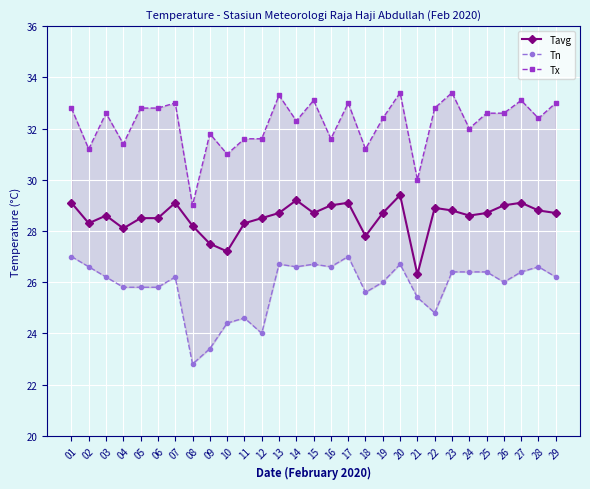

True or false: Tn and Tx cross at least once.

False